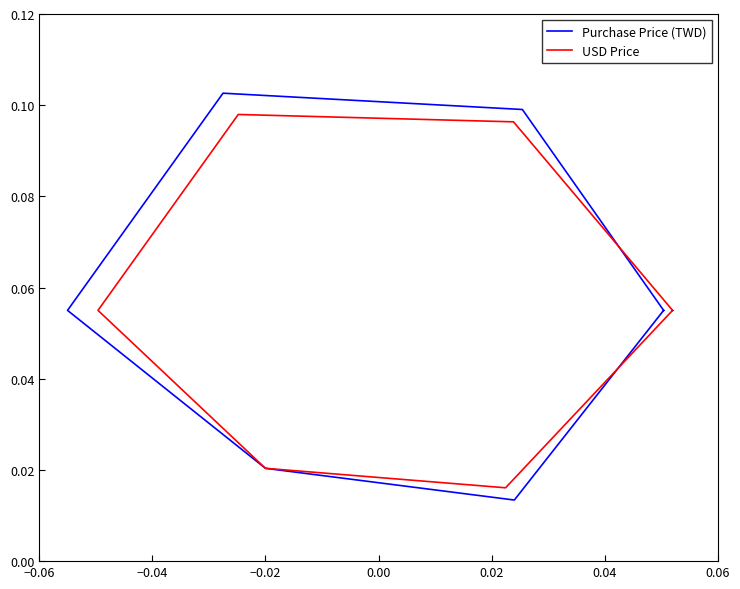

Rank the series by their maximum value, from highest to lowest.

Purchase Price (TWD), USD Price